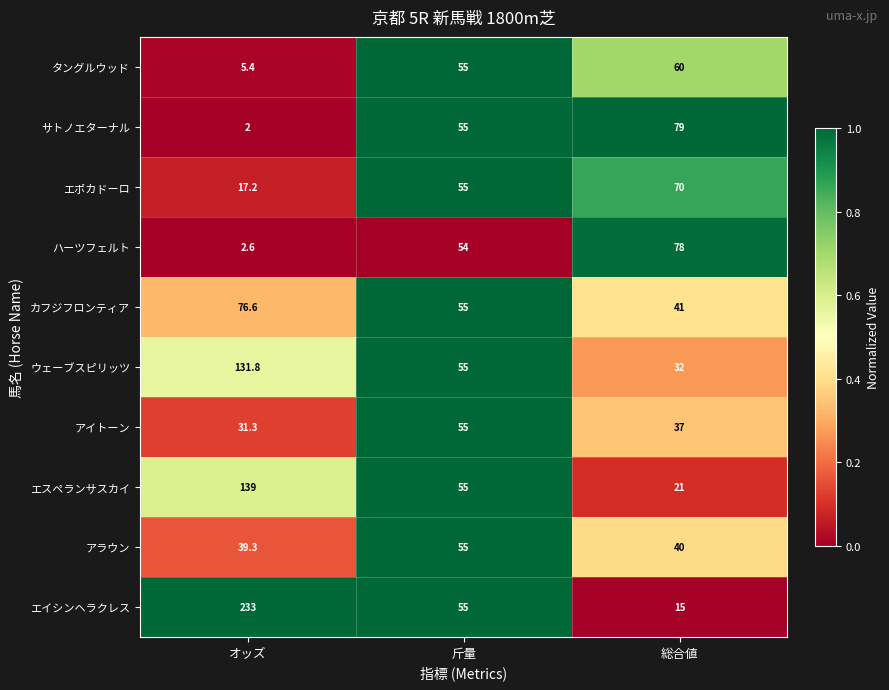

The エイシンヘラクレス series shows 19.8 at 斤量. True or false?

False